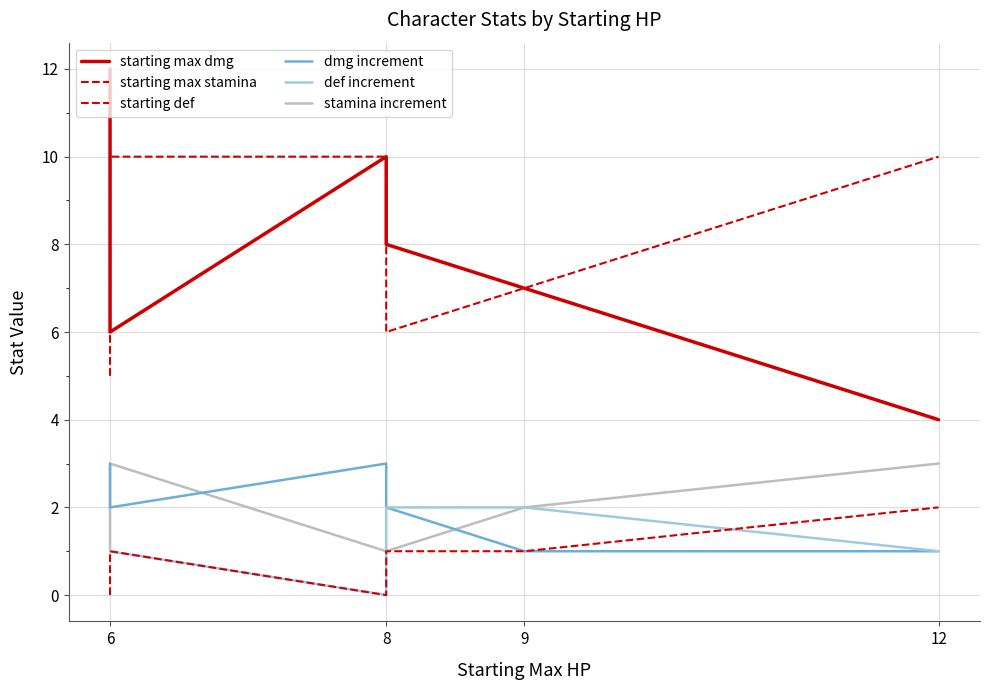

How many values in the def increment series are below 1?

1